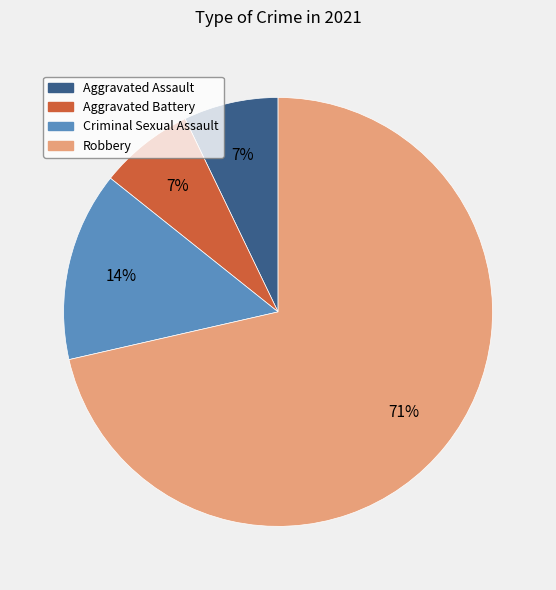

Is the sum of Robbery and Aggravated Assault greater than half?

Yes